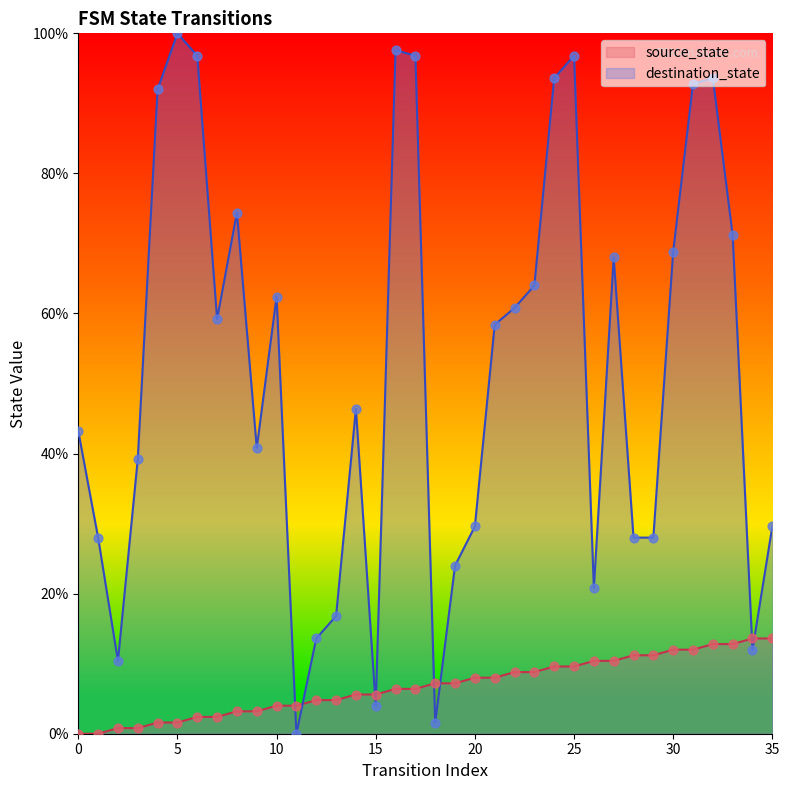

What are all the series names shown in the legend?

source_state, destination_state